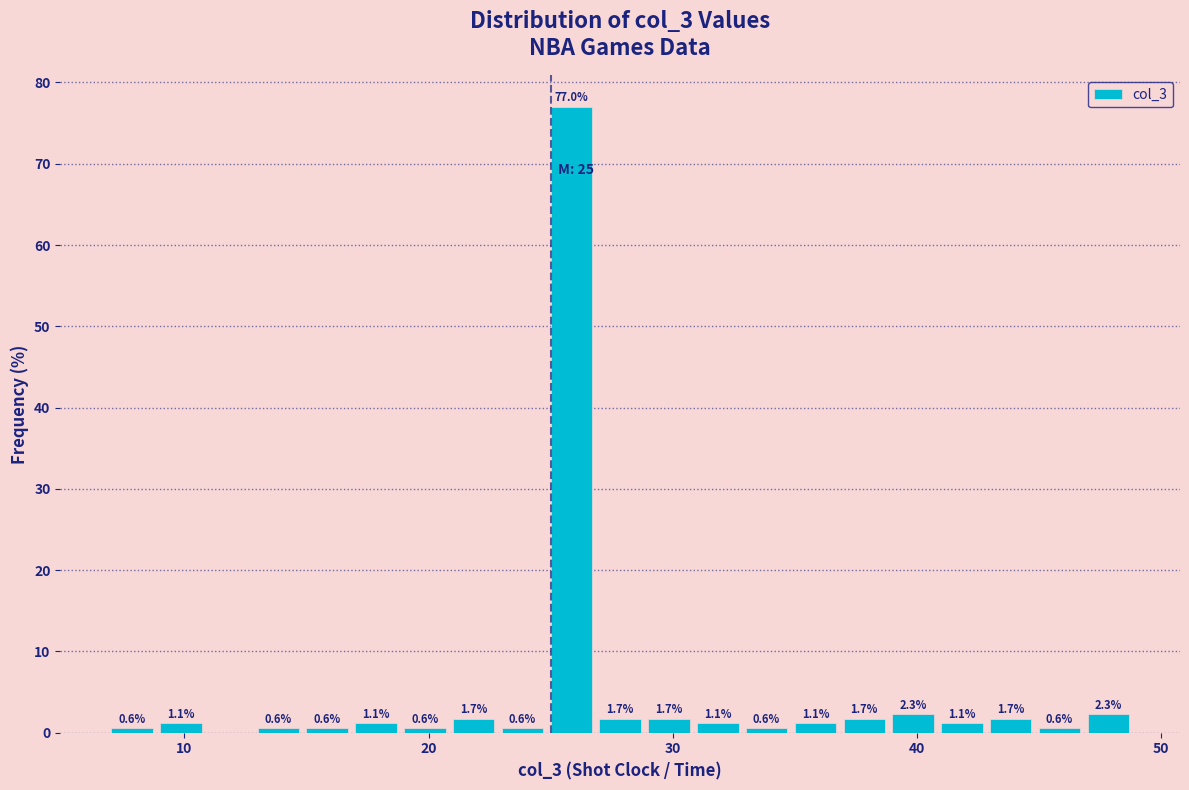

Read against the x-axis, roughly where is the centre of the tallest bar?

26